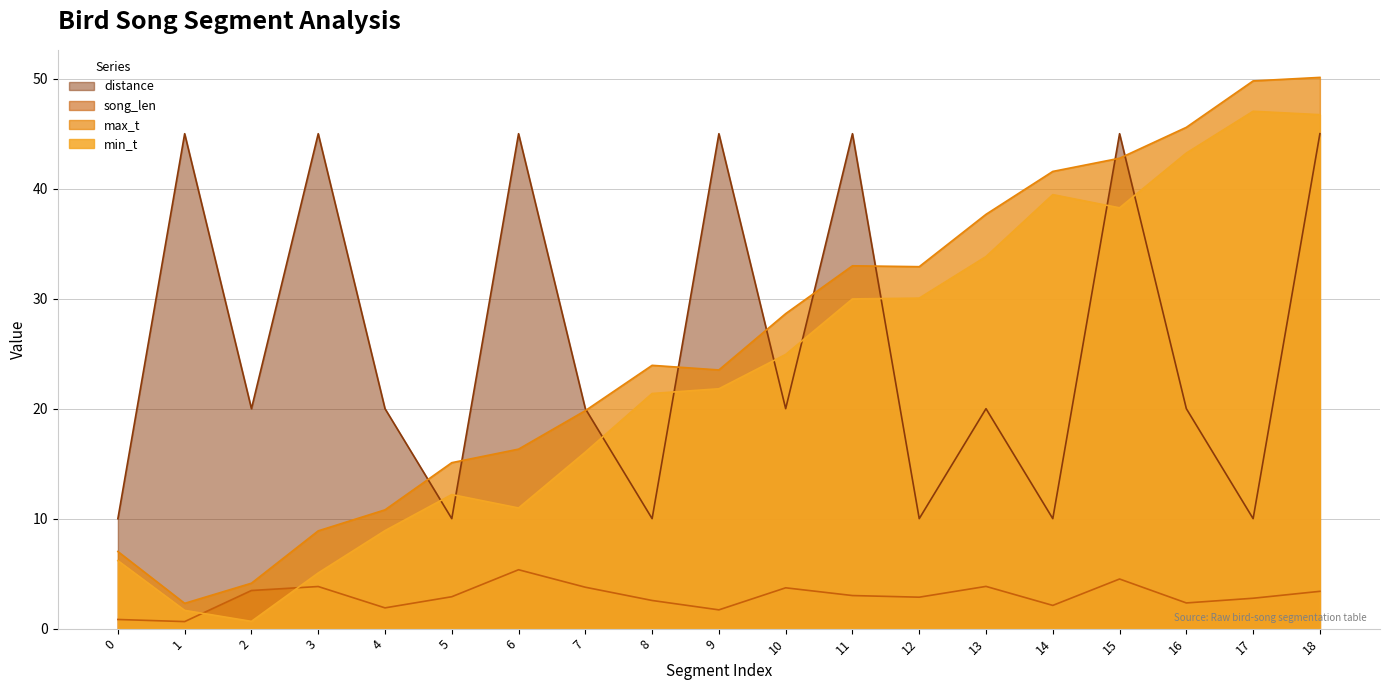

Between which two adjacent categories do max_t and distance first intersect?

4 and 5